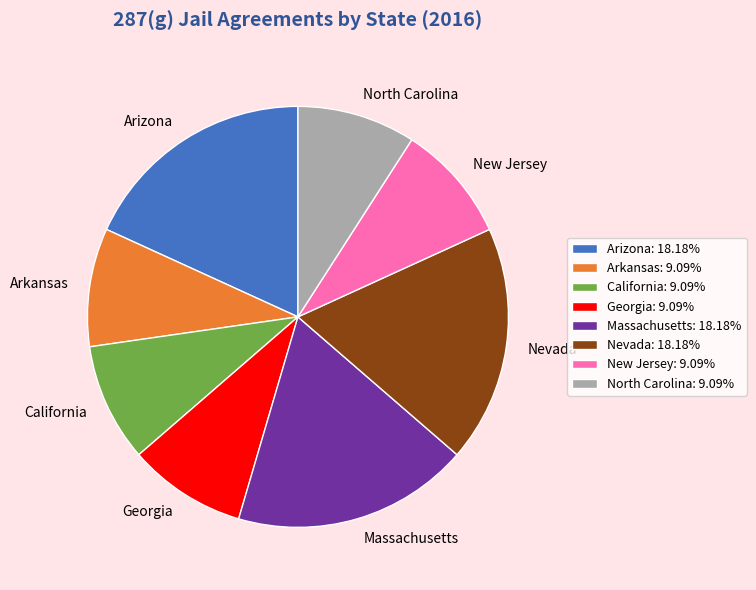

True or false: Nevada accounts for 10% of the total.

False